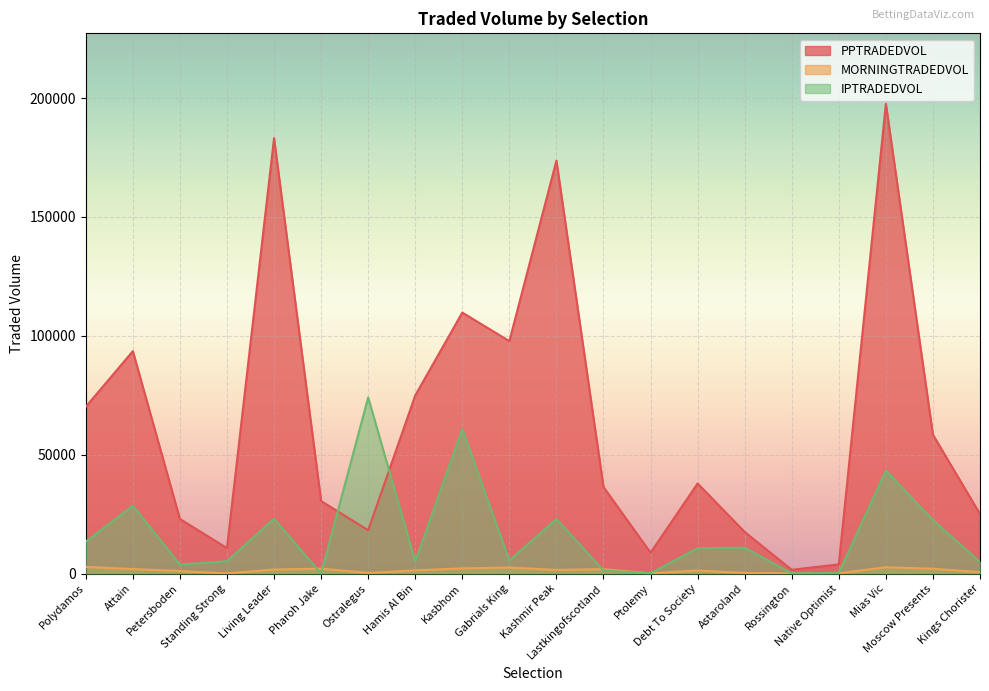

Reading left to right, list all the values displayed in this chart.

PPTRADEDVOL: 70149.4	93546.1	22956.6	10711.3	183132.4	30509.2	18219.5	74924.8	109769.6	97772.9	173681.6	36406.0	8782.1	37893.9	17507.2	1582.4	3873.9	197587.1	58399.5	25030.0
MORNINGTRADEDVOL: 2789.9	1895.3	1068.3	66.4	1666.9	2071.8	272.5	1333.8	2192.2	2514.1	1539.5	1834.4	120.6	1275.3	271.8	40.5	140.4	2656.6	2016.9	614.0
IPTRADEDVOL: 13433.1	28563.2	3801.3	5206.9	23087.5	0.0	74101.4	5042.5	60800.9	5496.7	22997.9	1295.1	129.8	10676.3	10891.5	94.4	274.5	43325.7	22561.9	4828.0